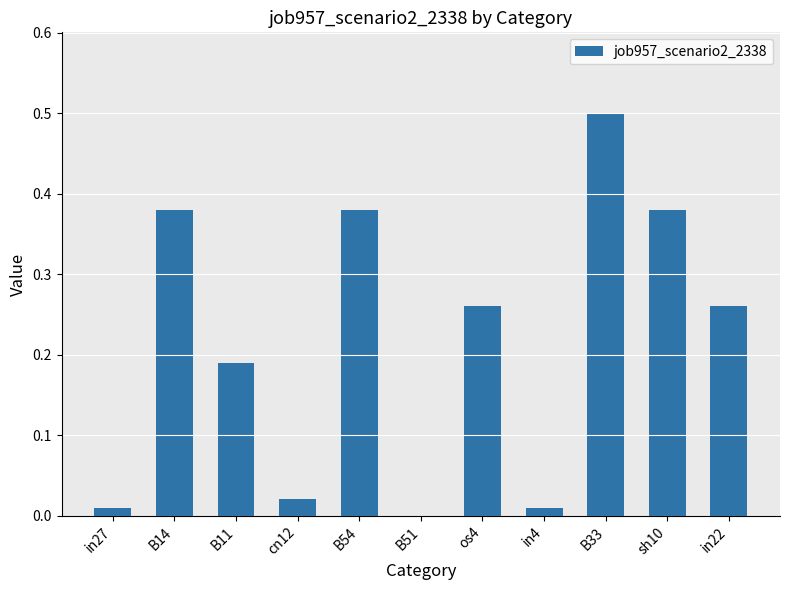

What is the greatest value displayed?

0.5